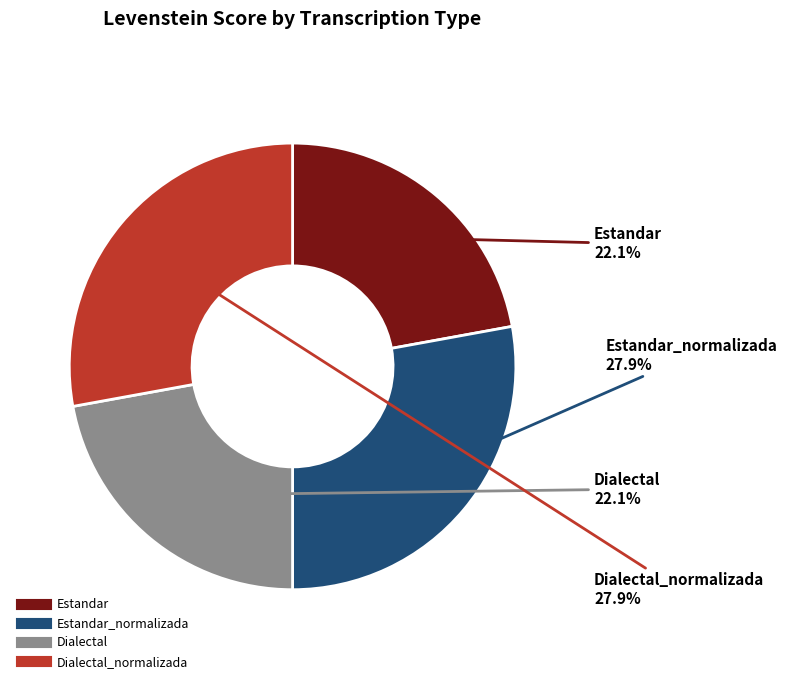

Count the number of slices in the pie.

4